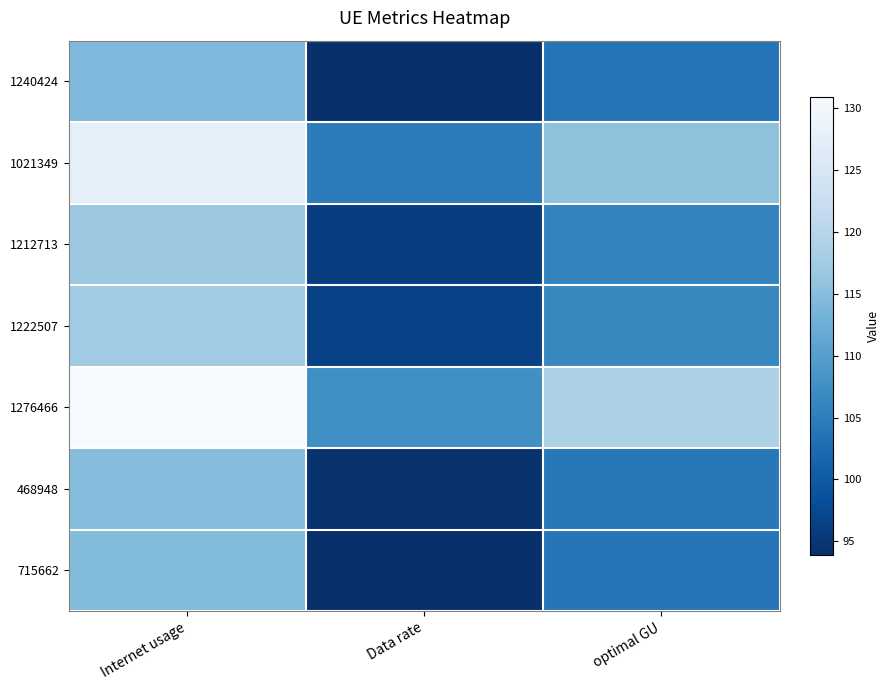

Reading left to right, transcribe all the data shown in this chart.

1240424: Internet usage=114.3	Data rate=93.9	optimal GU=103.6
1021349: Internet usage=127.6	Data rate=104.8	optimal GU=115.6
1212713: Internet usage=116.8	Data rate=96.0	optimal GU=105.9
1222507: Internet usage=117.3	Data rate=96.4	optimal GU=106.4
1276466: Internet usage=130.9	Data rate=107.5	optimal GU=118.7
468948: Internet usage=114.9	Data rate=94.4	optimal GU=104.2
715662: Internet usage=114.6	Data rate=94.2	optimal GU=103.9